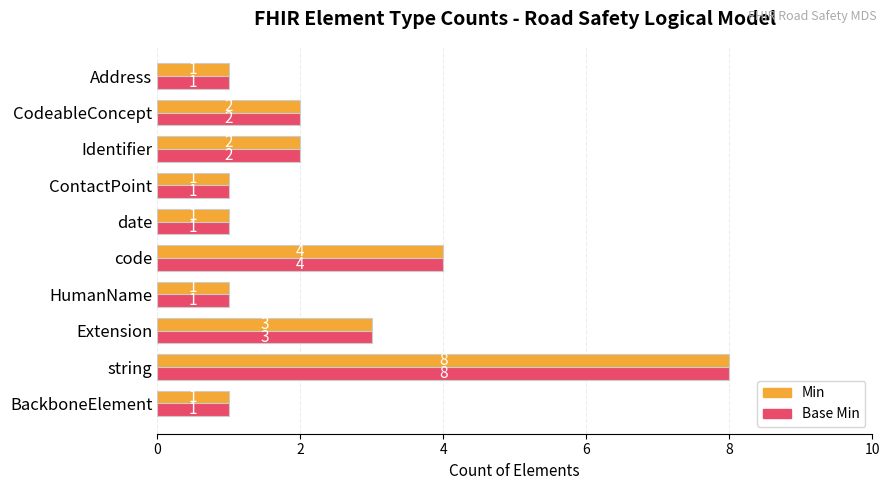

The value of Min at Identifier is 1. True or false?

False